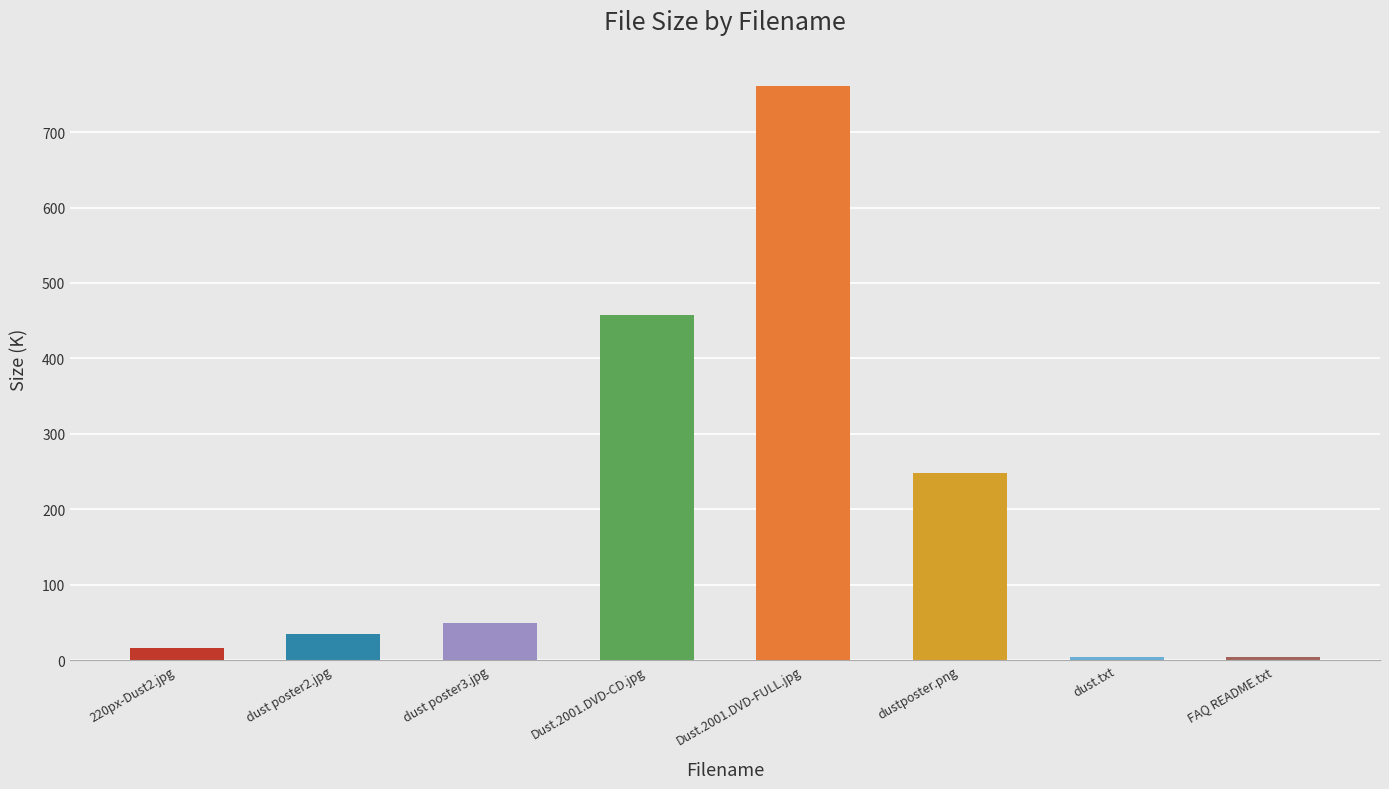

What is the difference between the maximum and minimum values?

757.8